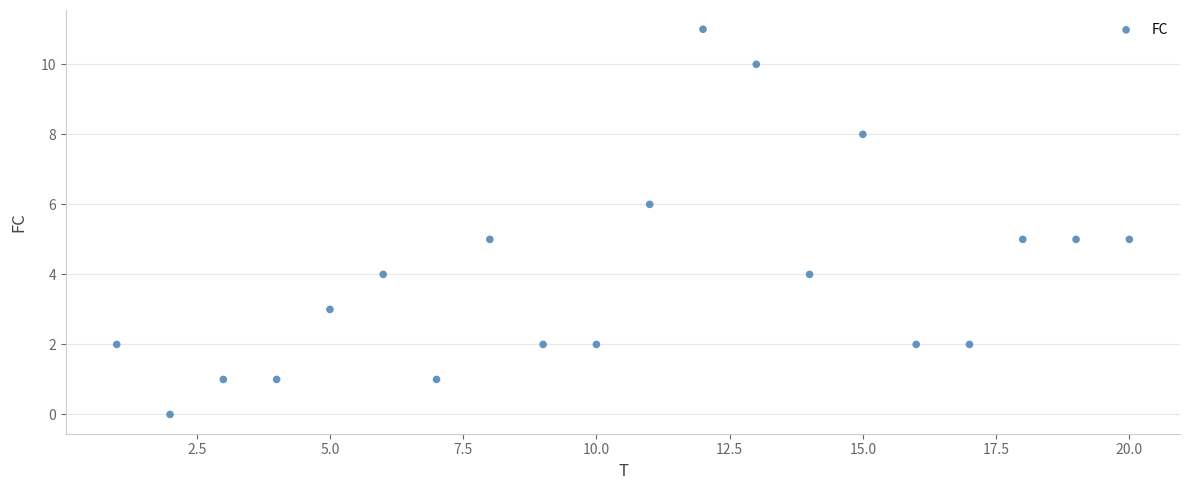

What is the range of X values (max minus min)?

19